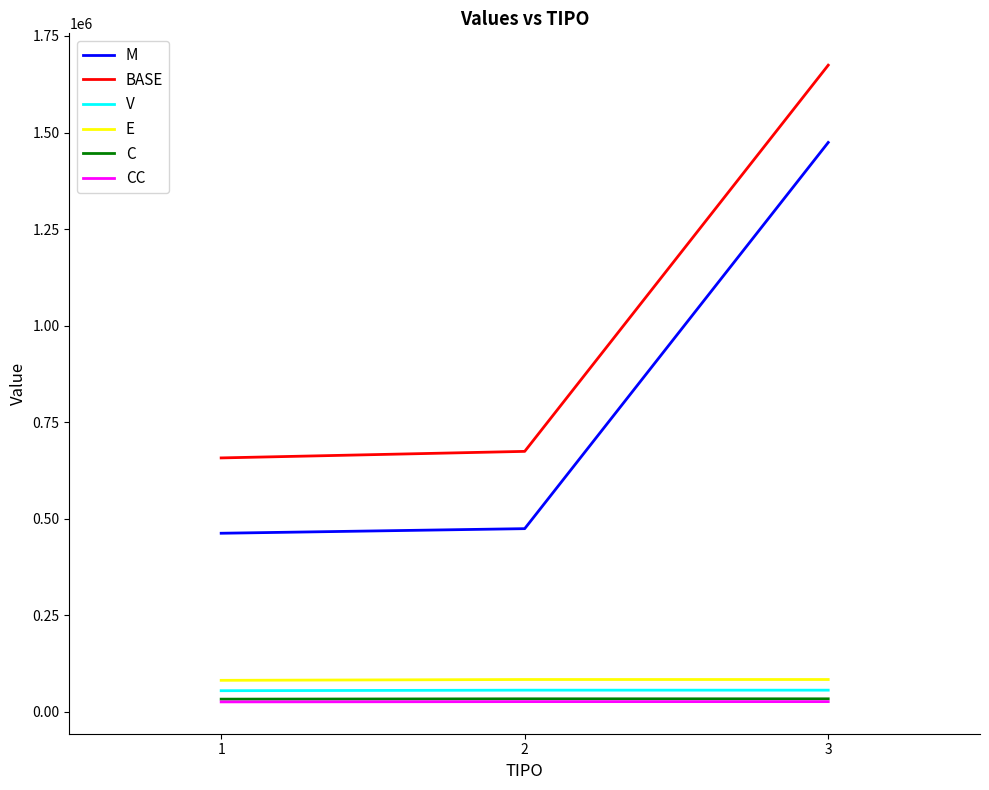

What is the spread (max minus min) of values at 3?

1647985.2